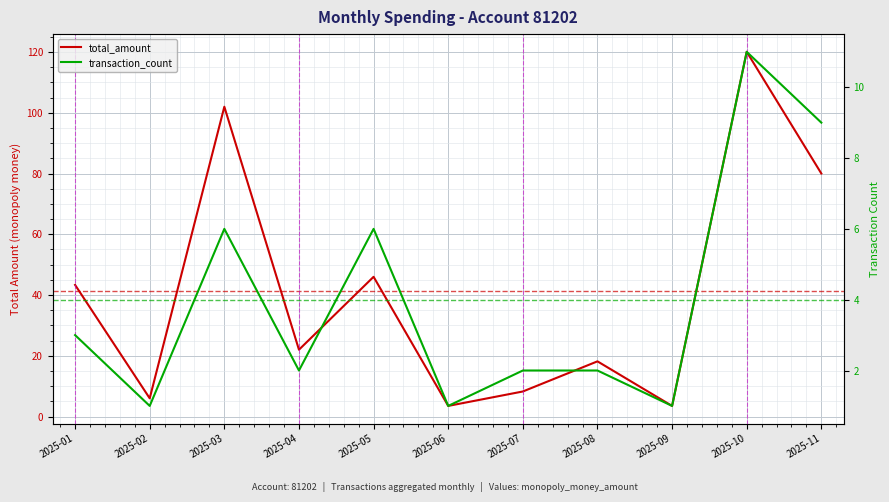

True or false: transaction_count has more than 1 points higher than both neighbors.

True